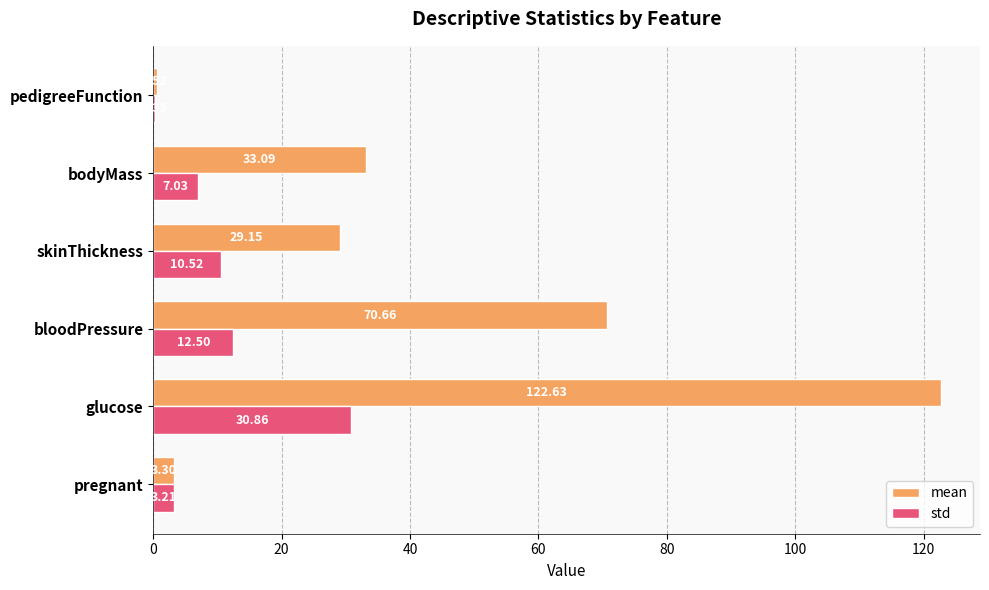

At which category is the sum across all series the highest?

glucose